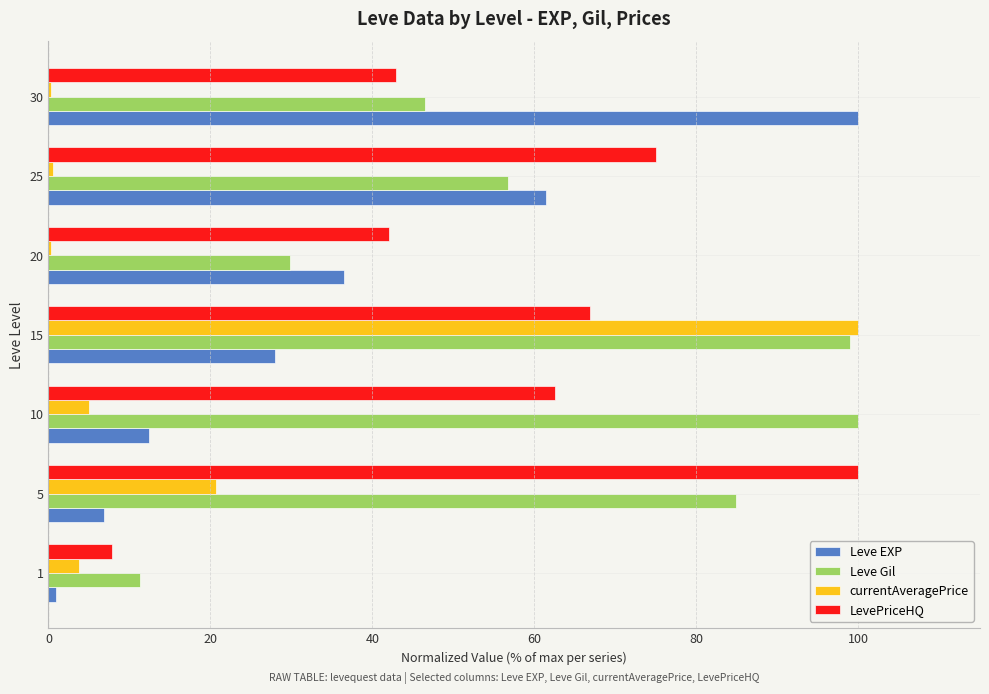

Which series changed the most between 15 and 30?

currentAveragePrice